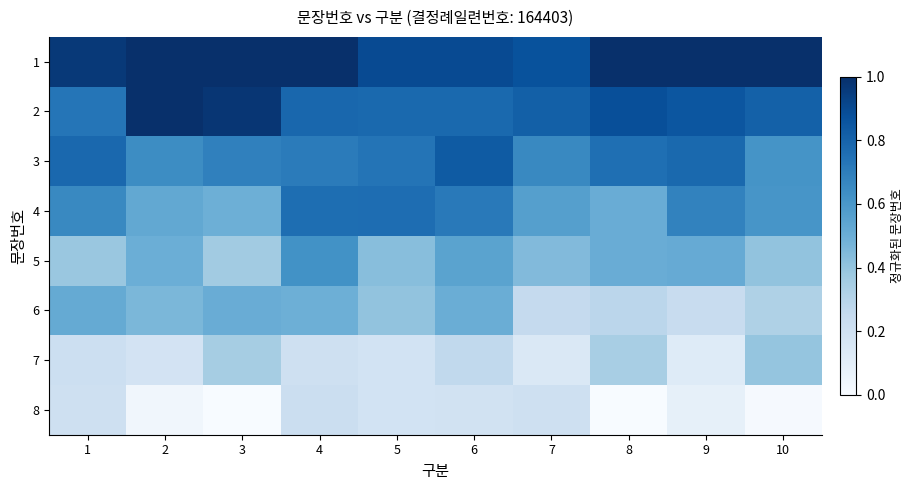

Which category has the lowest value across all series?

3